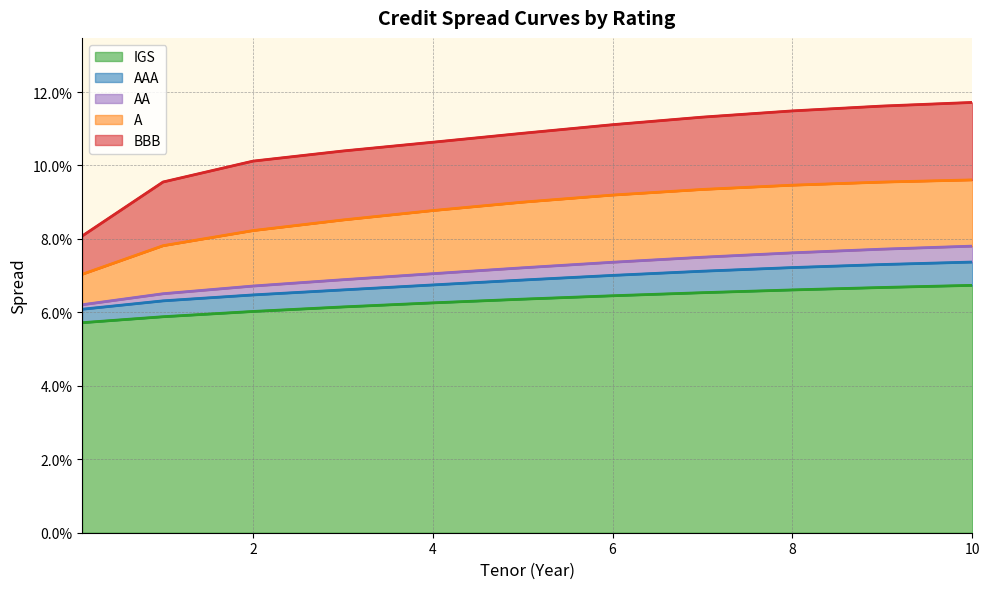

Count the BBB values in the range 0 to 1.

11